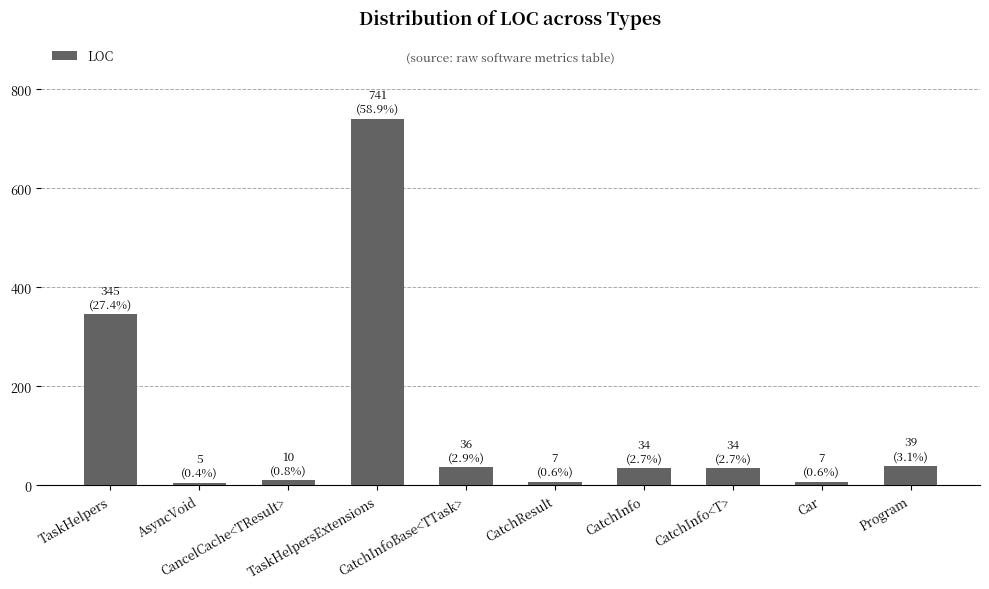

What is the difference between the maximum and minimum values?

736